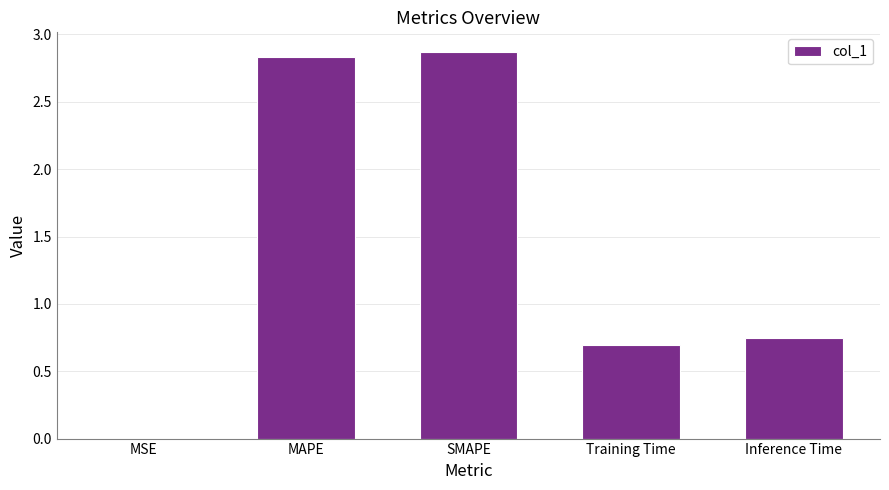

True or false: the data shows 1.2 at Inference Time.

False